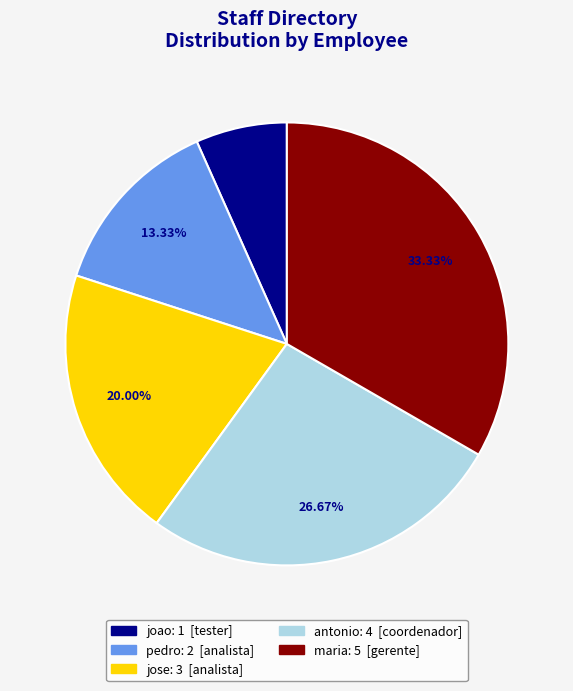

Do maria and pedro together represent more than half of the pie?

No